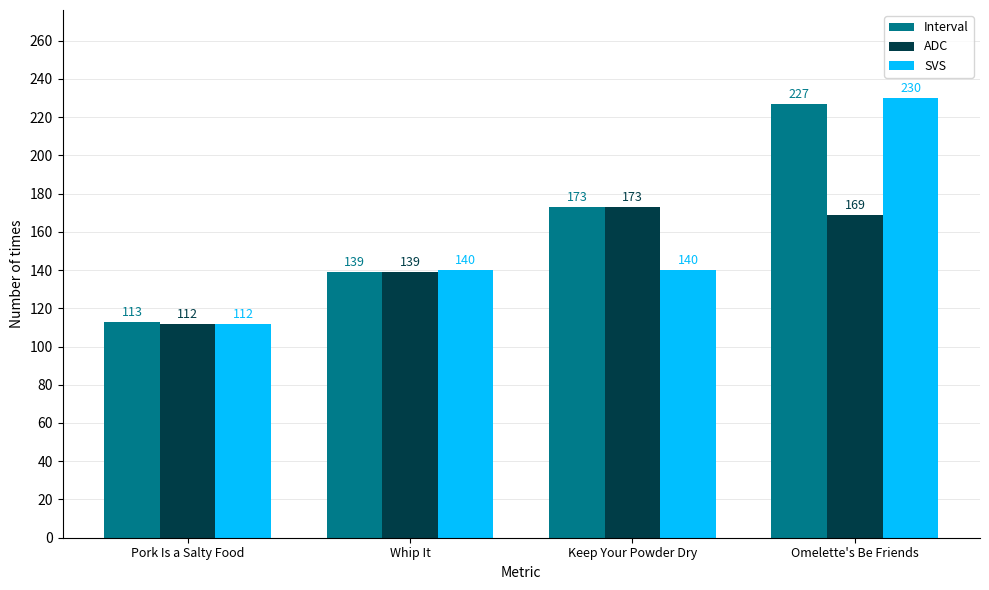

The SVS series shows 230 at Omelette's Be Friends. True or false?

True